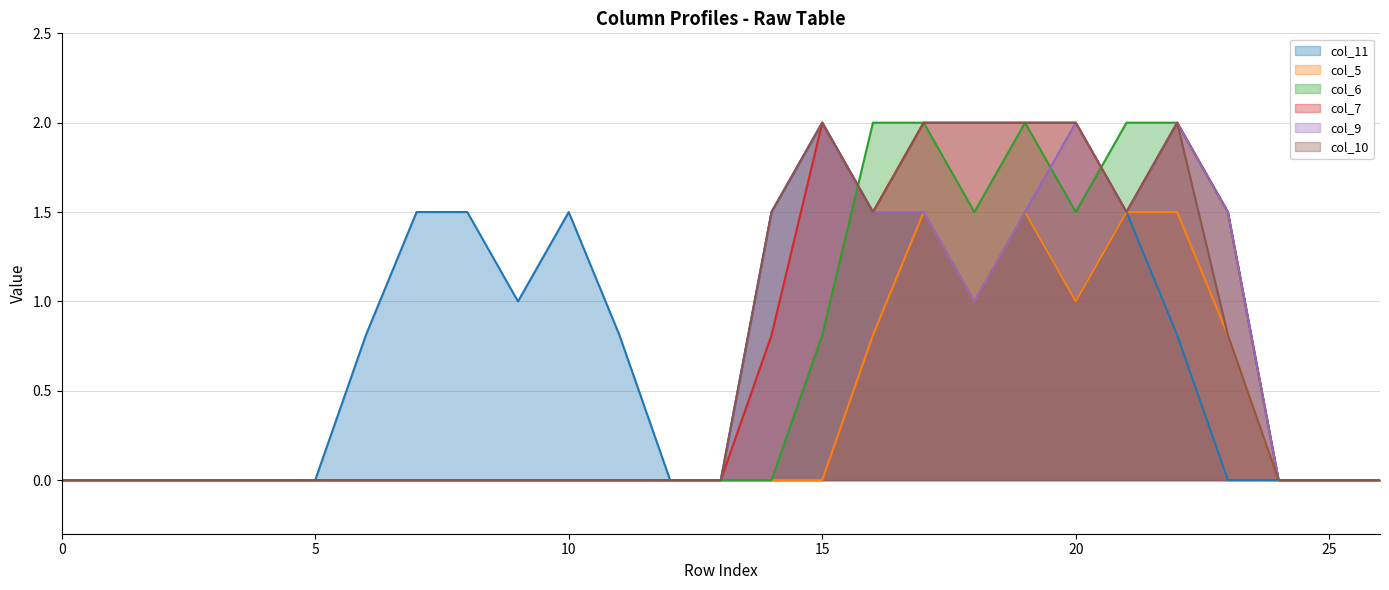

True or false: col_6 and col_7 intersect in this chart.

True